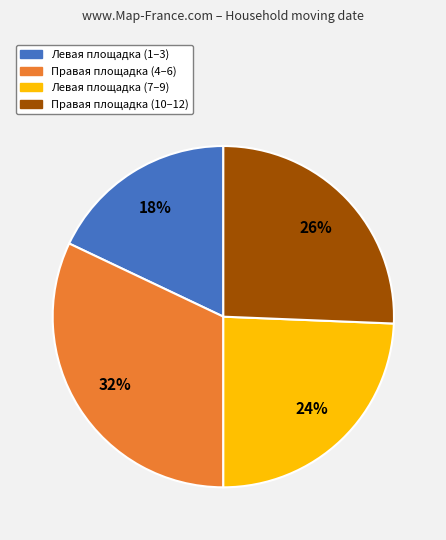

Which has a higher value, Правая площадка (4–6) or Правая площадка (10–12)?

Правая площадка (4–6)